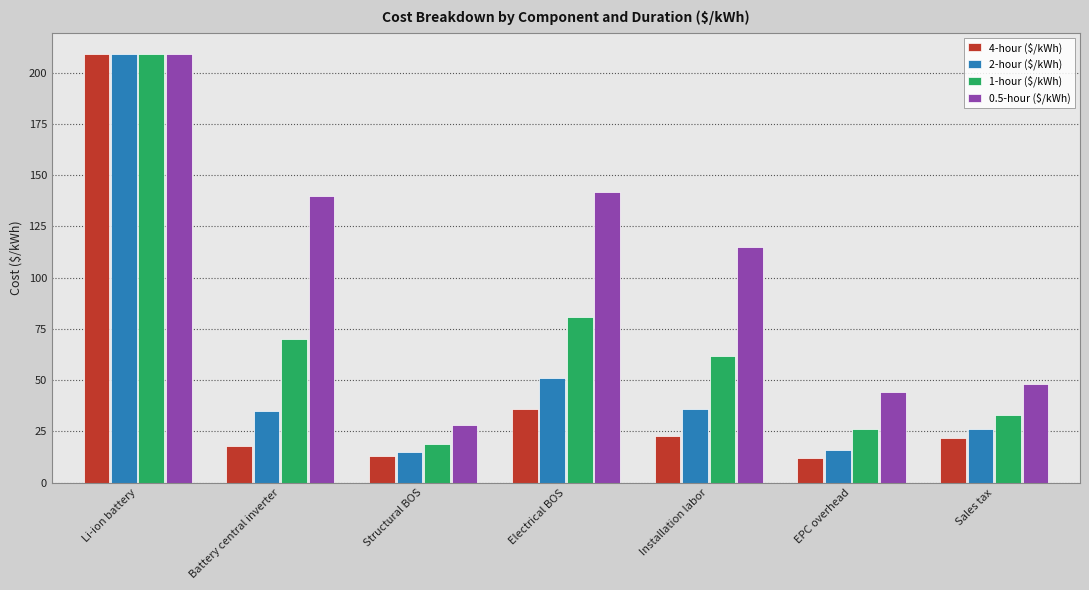

Rank the series at Structural BOS from lowest to highest value.

4-hour ($/kWh), 2-hour ($/kWh), 1-hour ($/kWh), 0.5-hour ($/kWh)